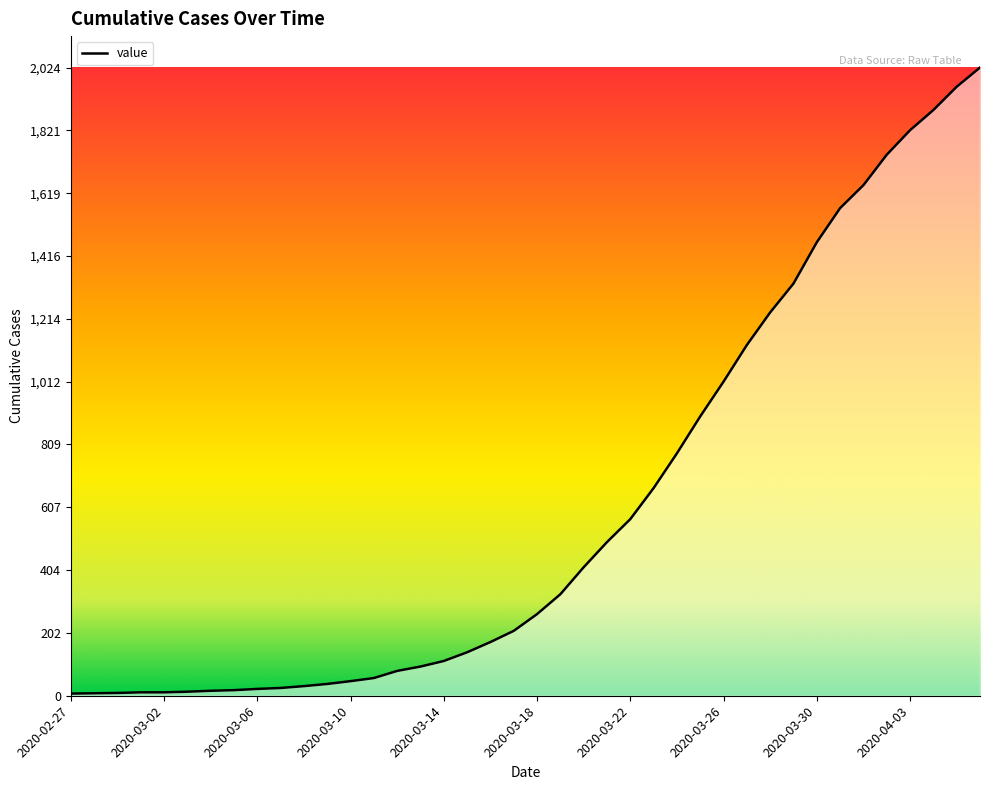

What is the maximum value shown in the chart?

2024